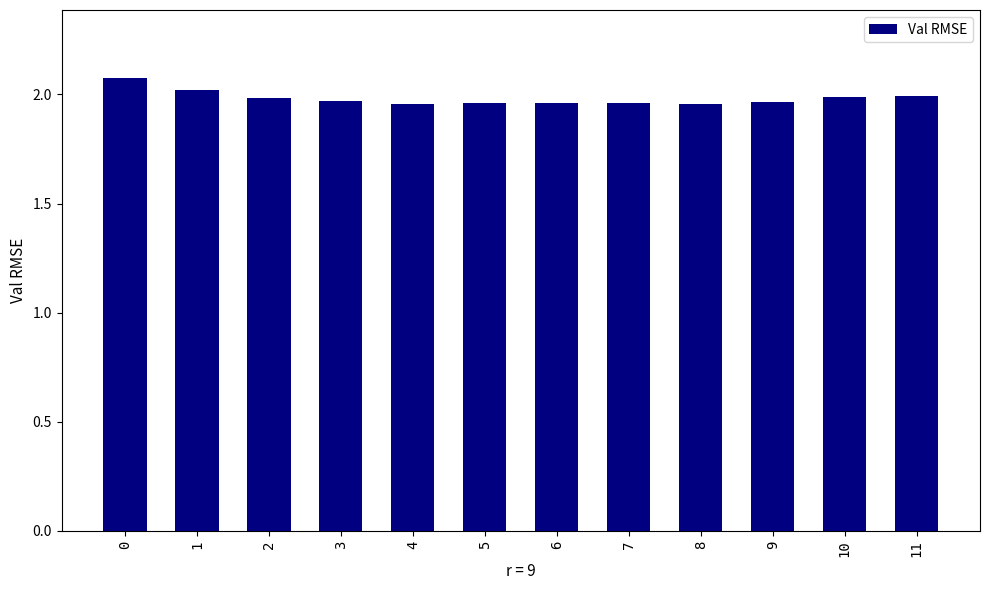

The chart shows a value of 2.0 at 7. True or false?

True